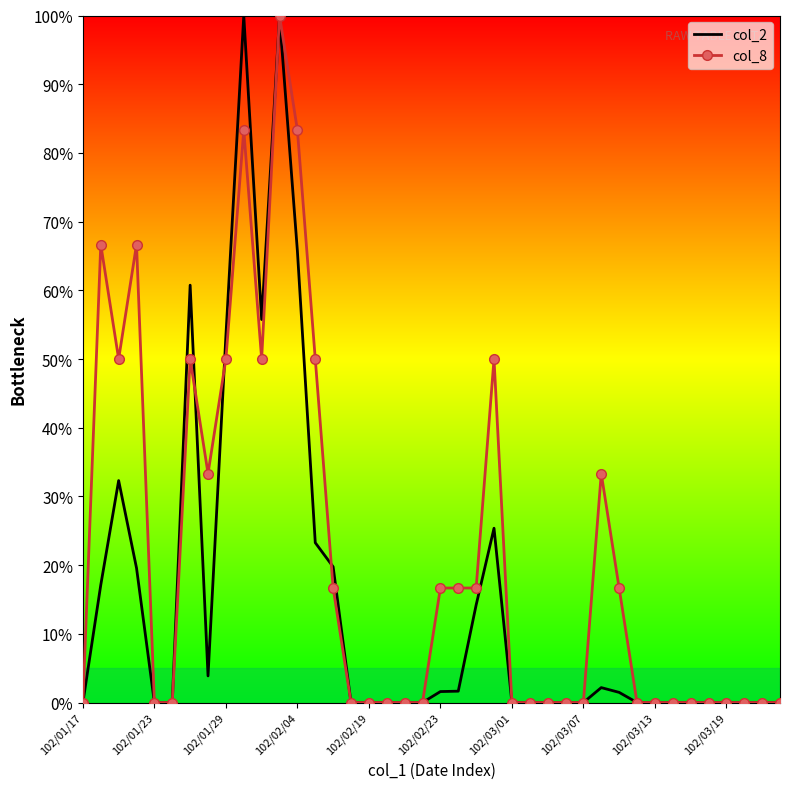

Rank the series by their average value, from highest to lowest.

col_8, col_2